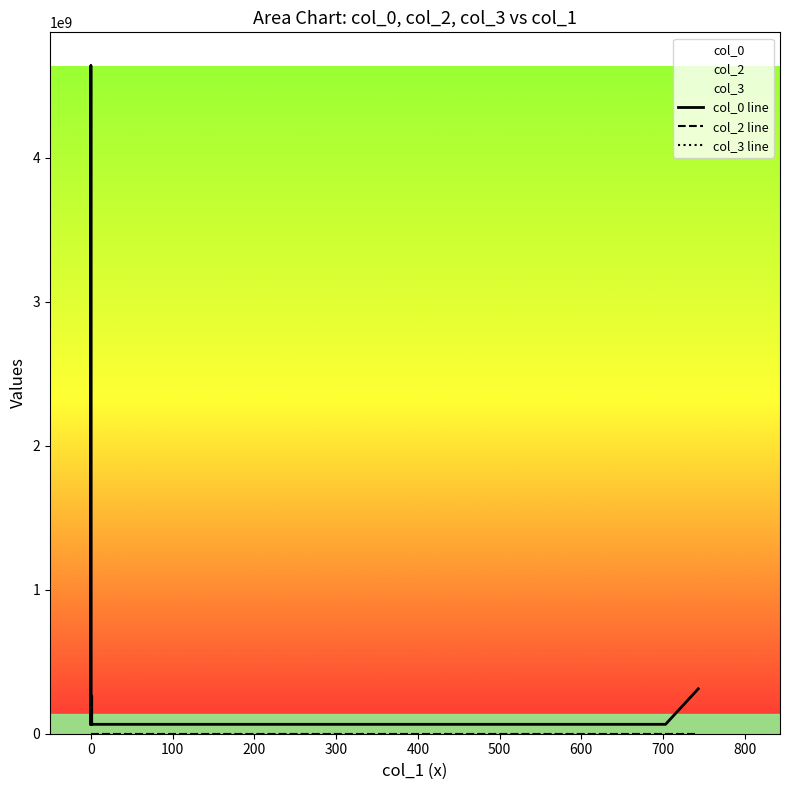

Is it true that col_2 line equals 0 at 300?

True